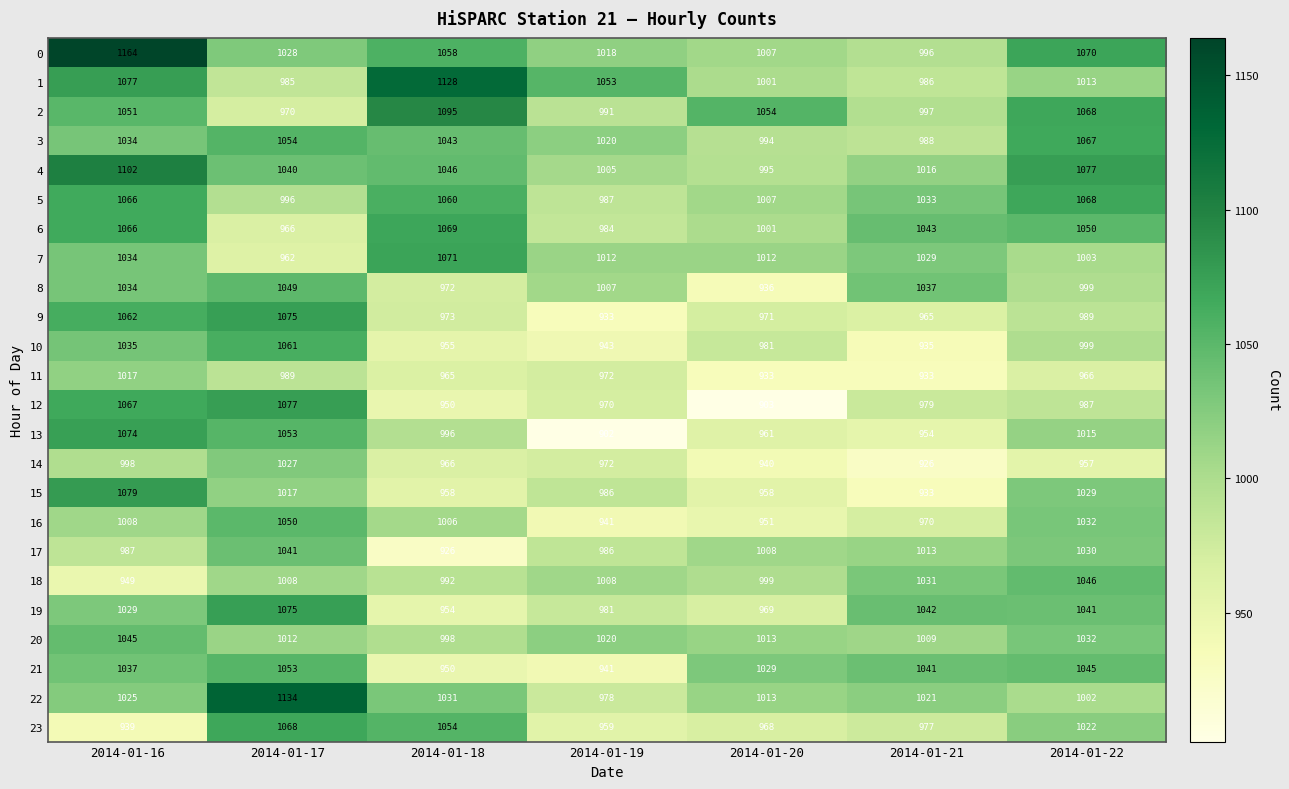

Which category has the lowest value across all series?

2014-01-19